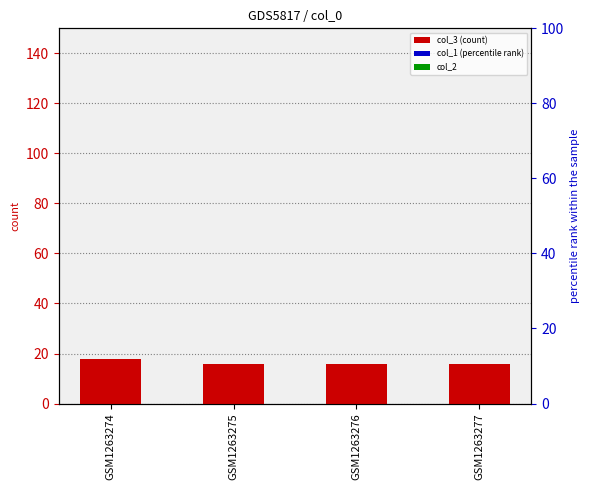

How many data points in col_3 are above 16?

1